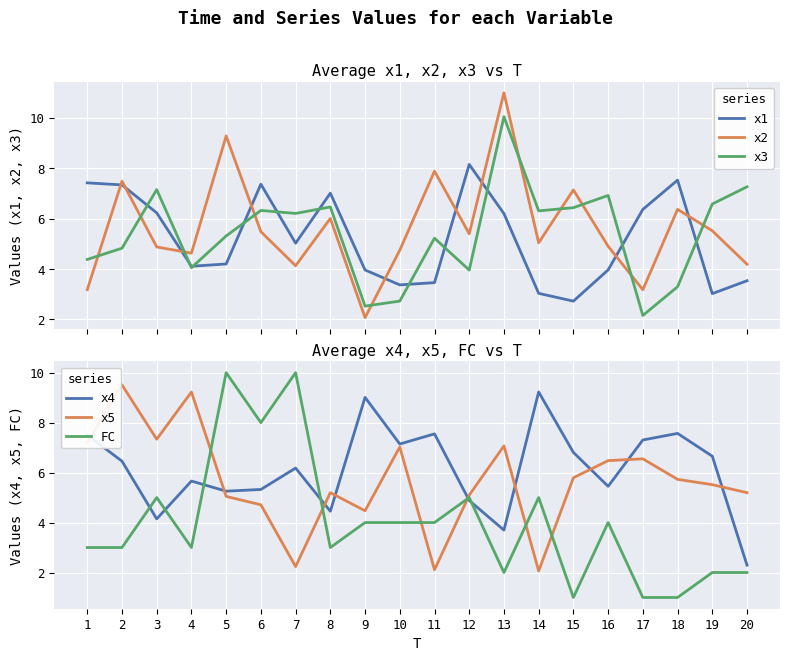

How many times do x4 and x2 cross each other?

11